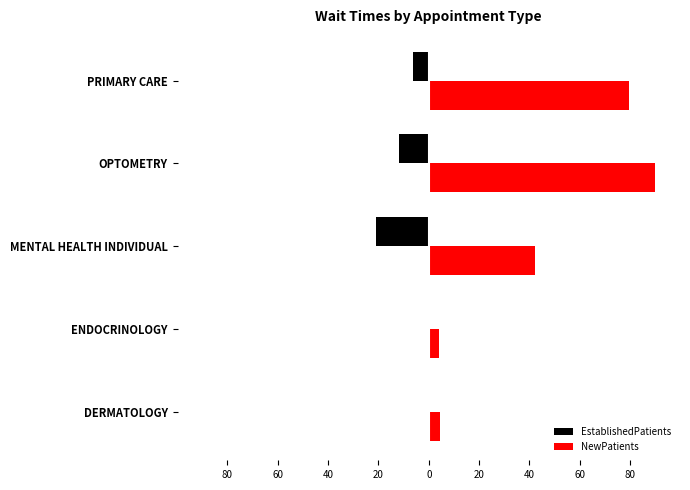

What is the sum of all EstablishedPatients values?

-39.2